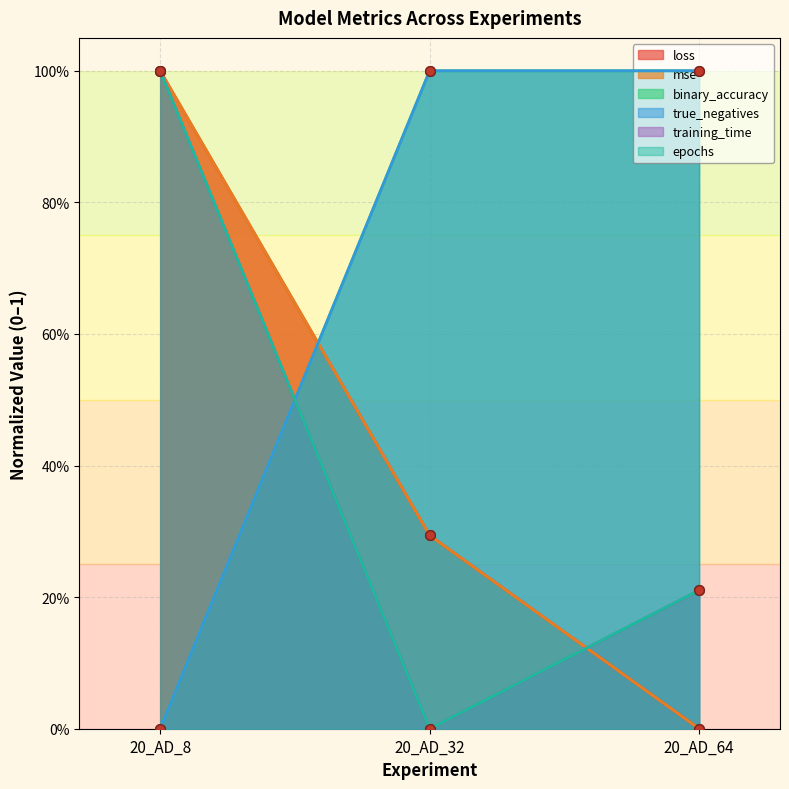

How many data points in loss are above 0?

2